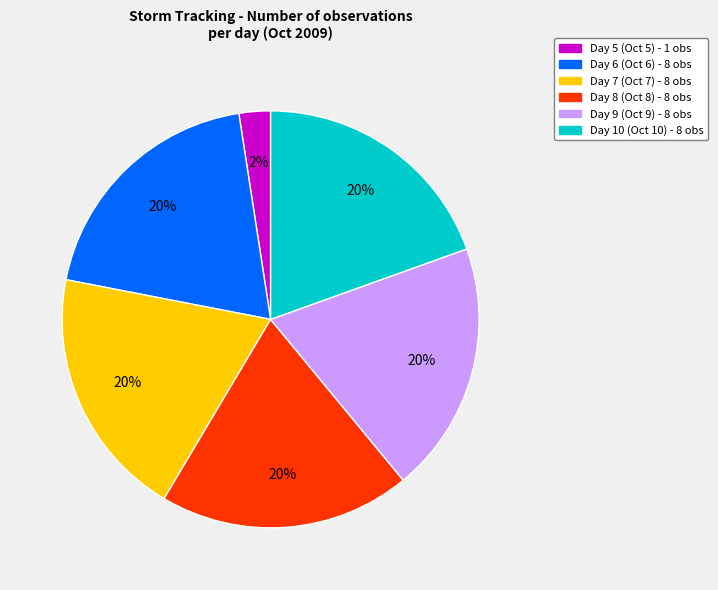

How many segments does this pie chart have?

6